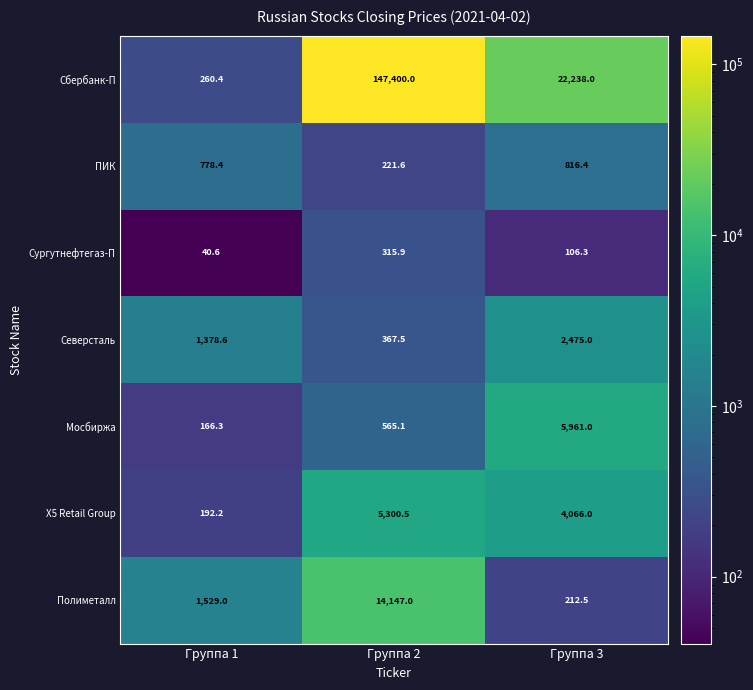

List the labels in order of Сбербанк-П value, smallest first.

Группа 1, Группа 3, Группа 2